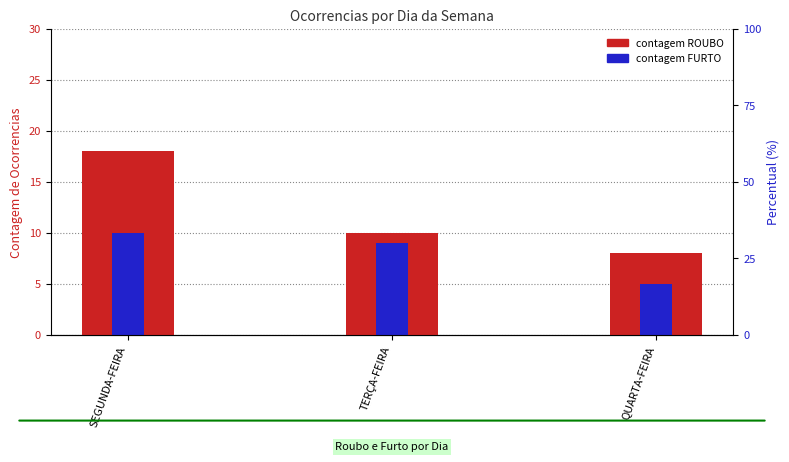

What is the total value across all series at TERÇA-FEIRA?

19